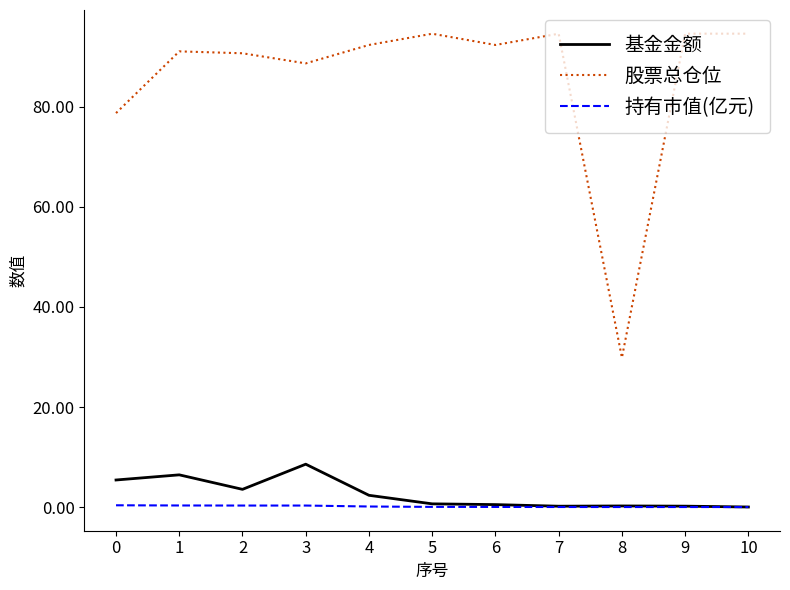

How many lines are shown in the chart?

3